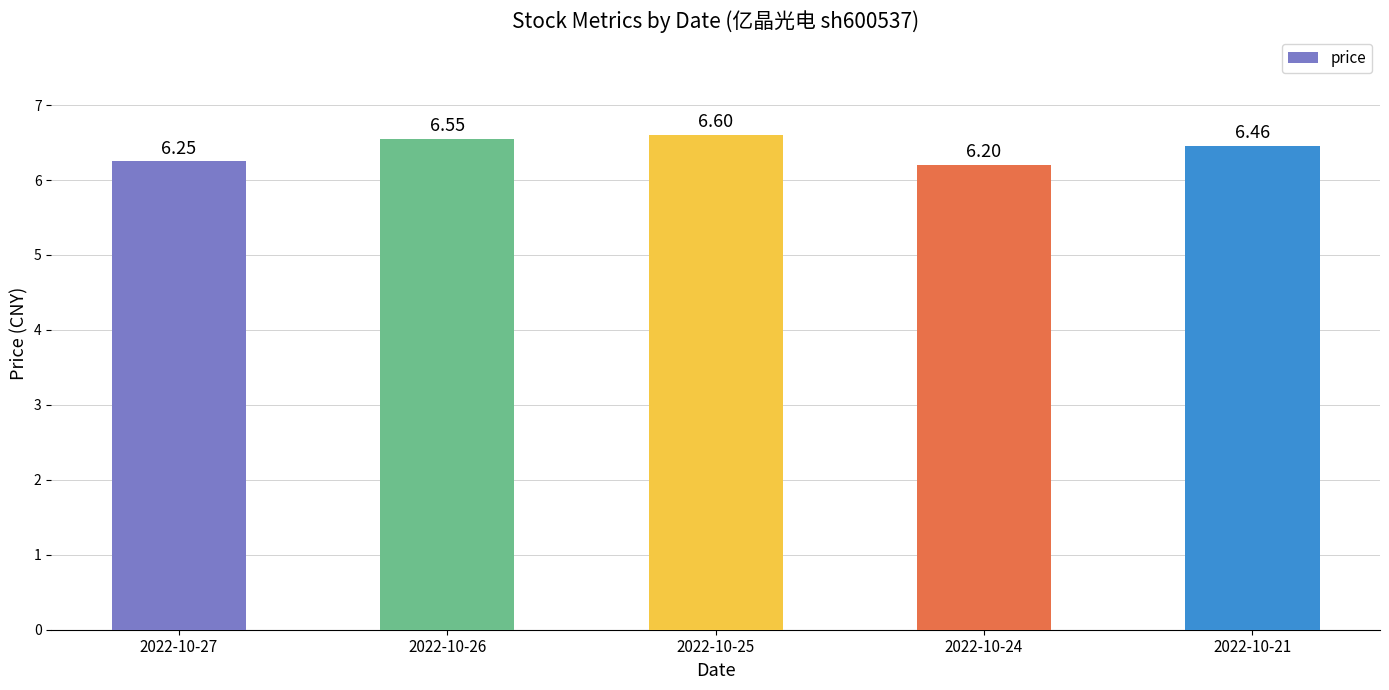

At which category does the chart reach its minimum across all series?

2022-10-24